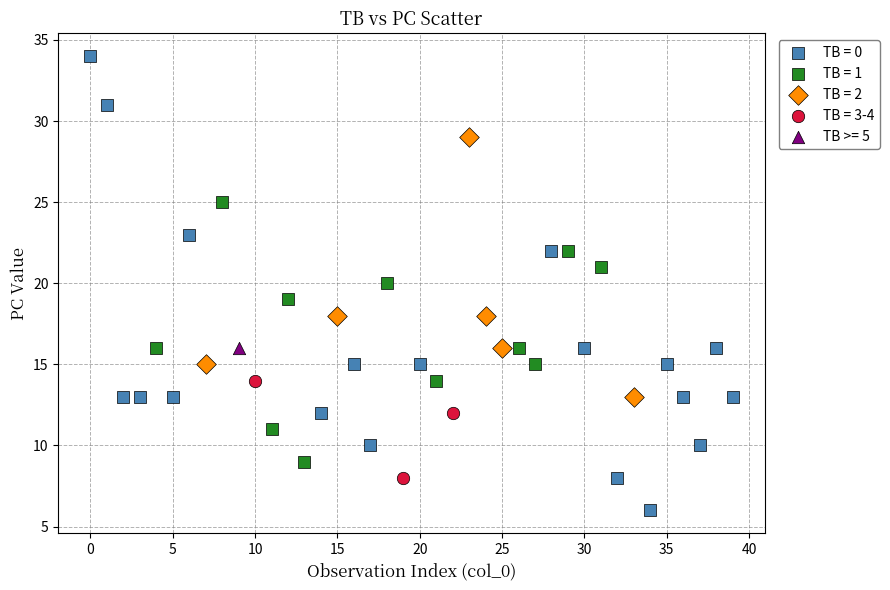

Which series contains the highest Y value?

TB = 0